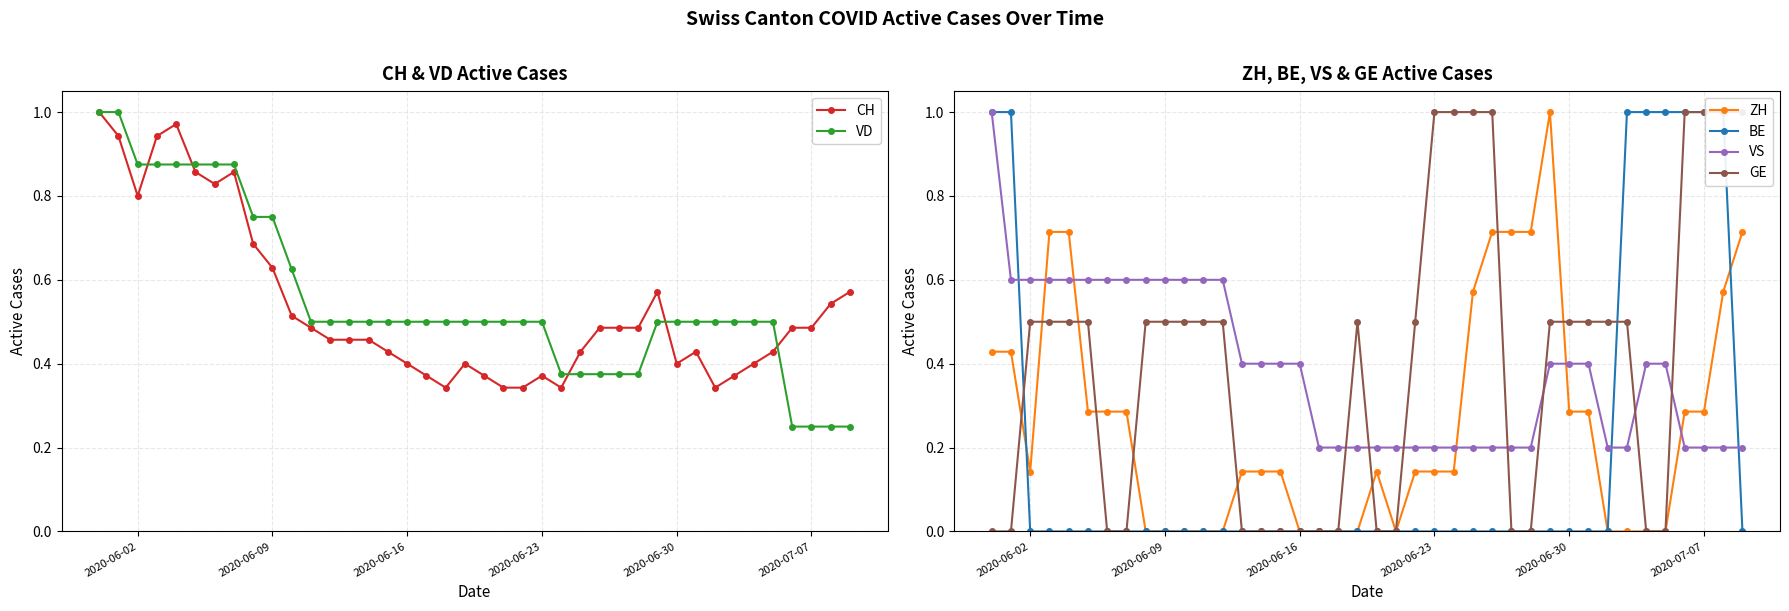

How many data points in BE are above 0?

8